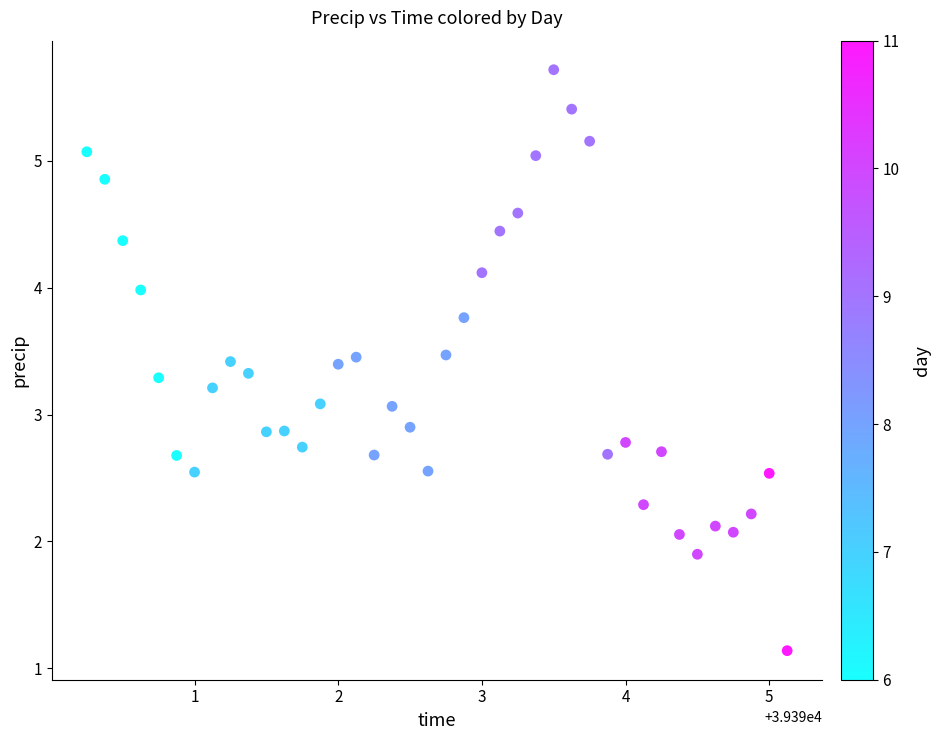

What is the range of Y values (max minus min)?

4.6